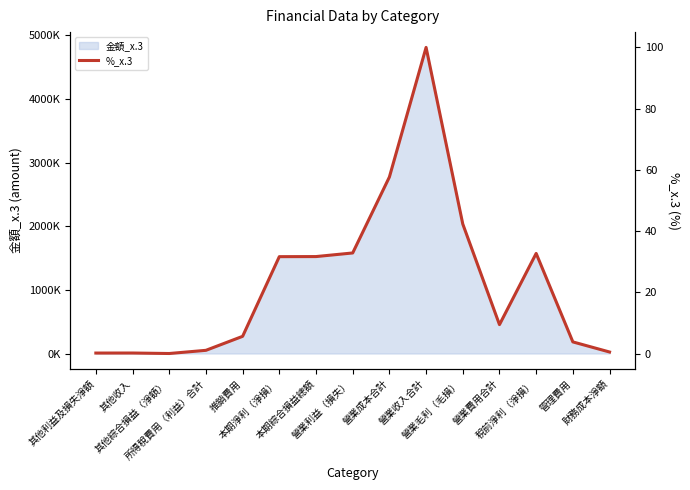

True or false: the data has more than 0 interior local peaks.

True